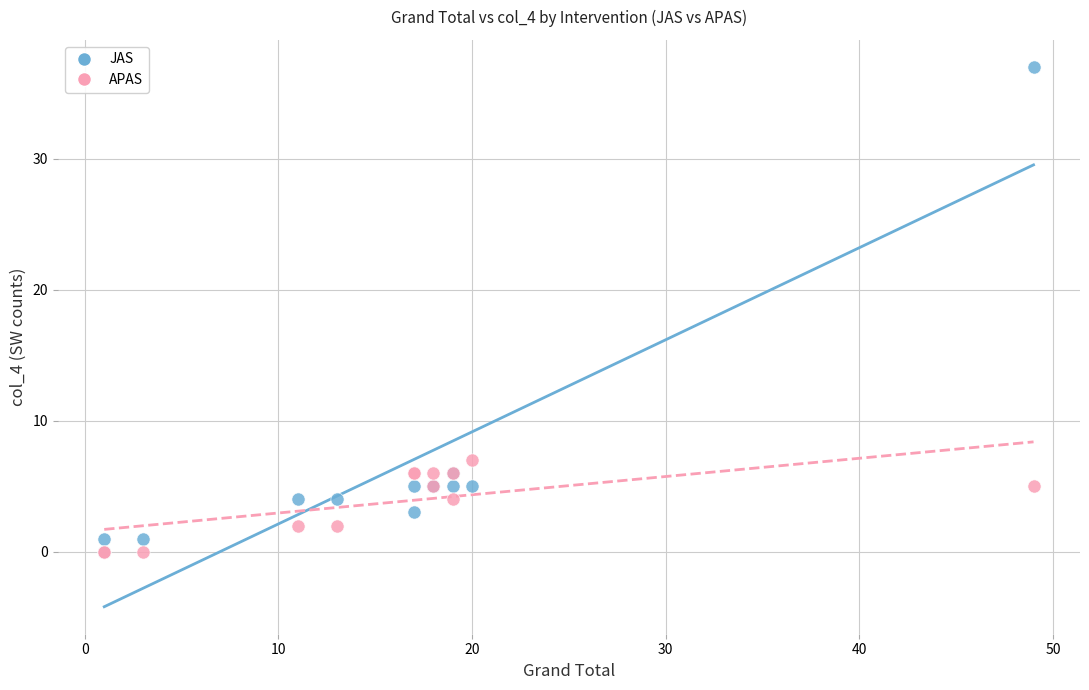

Which series has the widest spread of Y values?

JAS